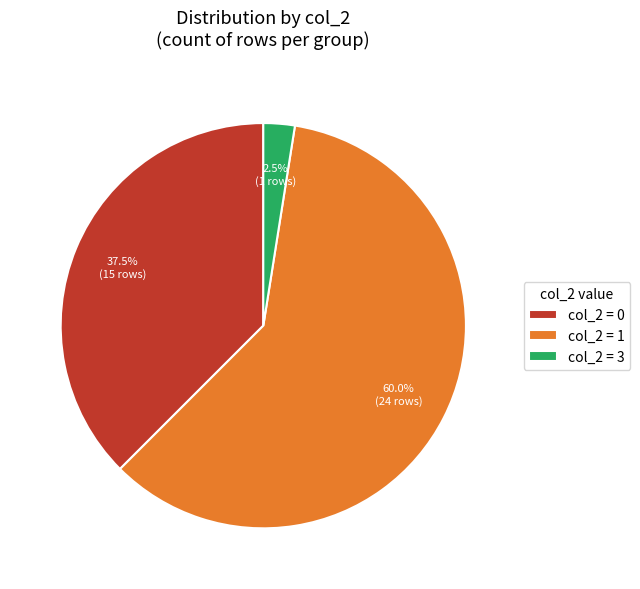

Which slice represents more than half of the pie?

col_2 = 1